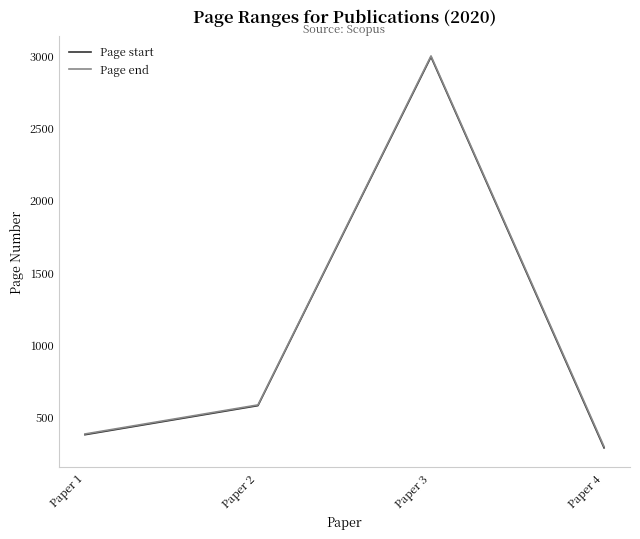

What is the approximate value of Page end at Paper 1, to the nearest 100?

400